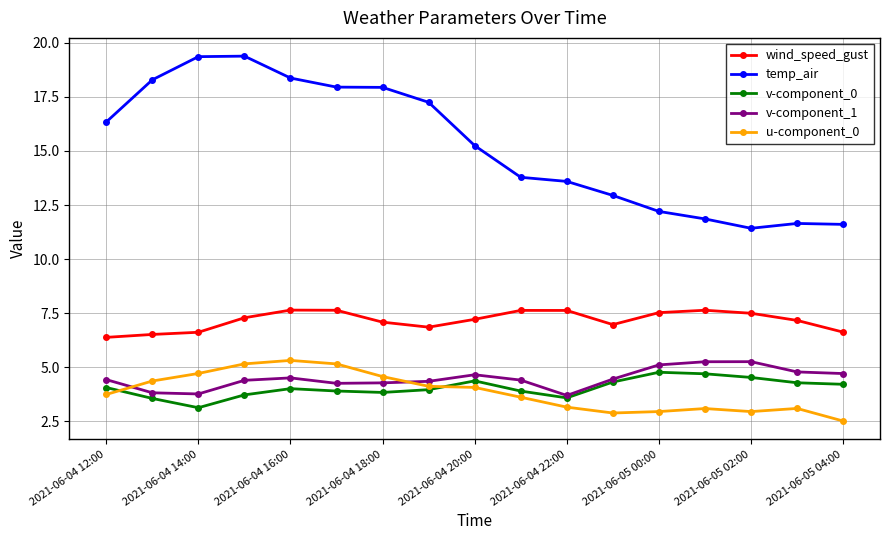

What is the highest value of the temp_air series?

19.4